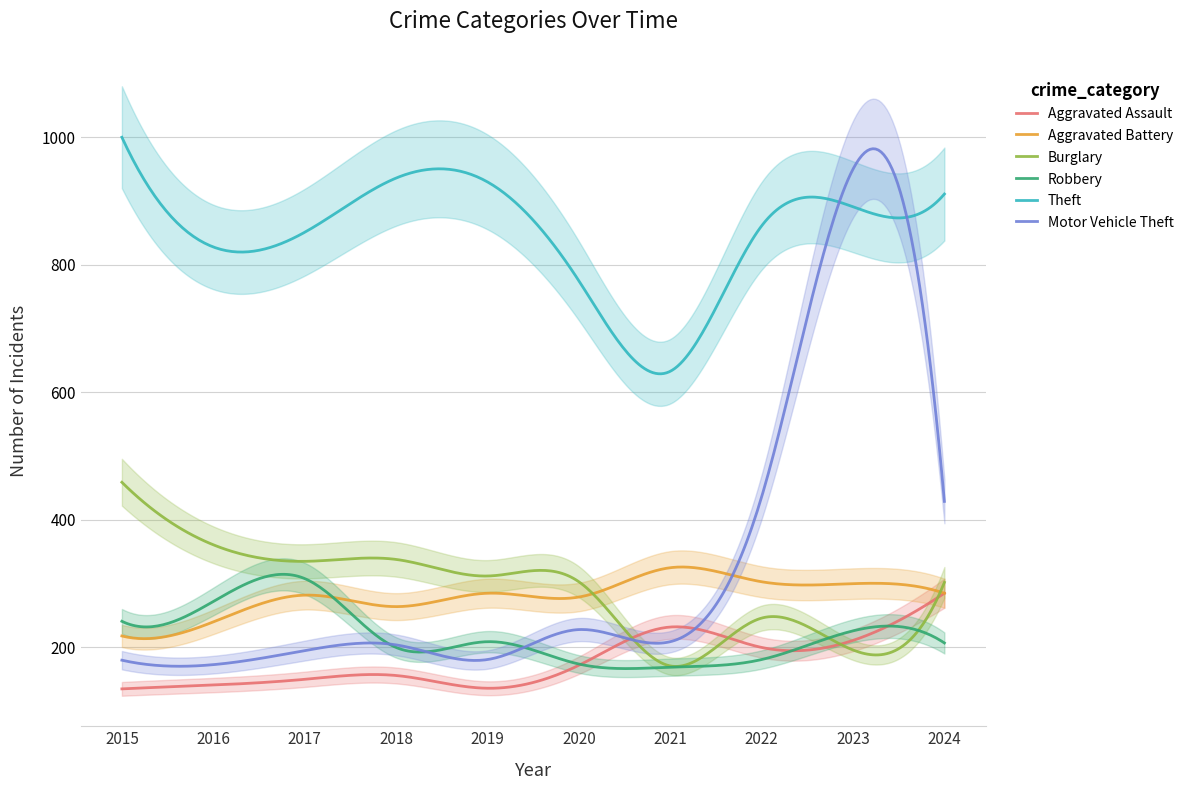

How many lines are shown in the chart?

6